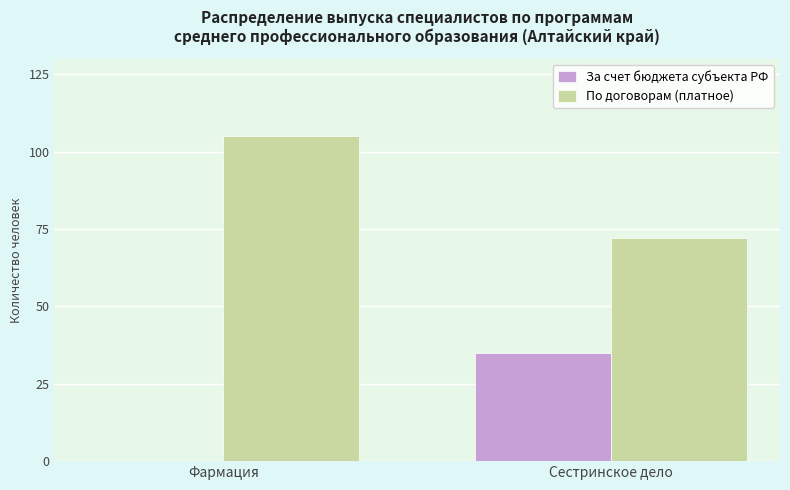

What is the sum of all По договорам (платное) values?

177